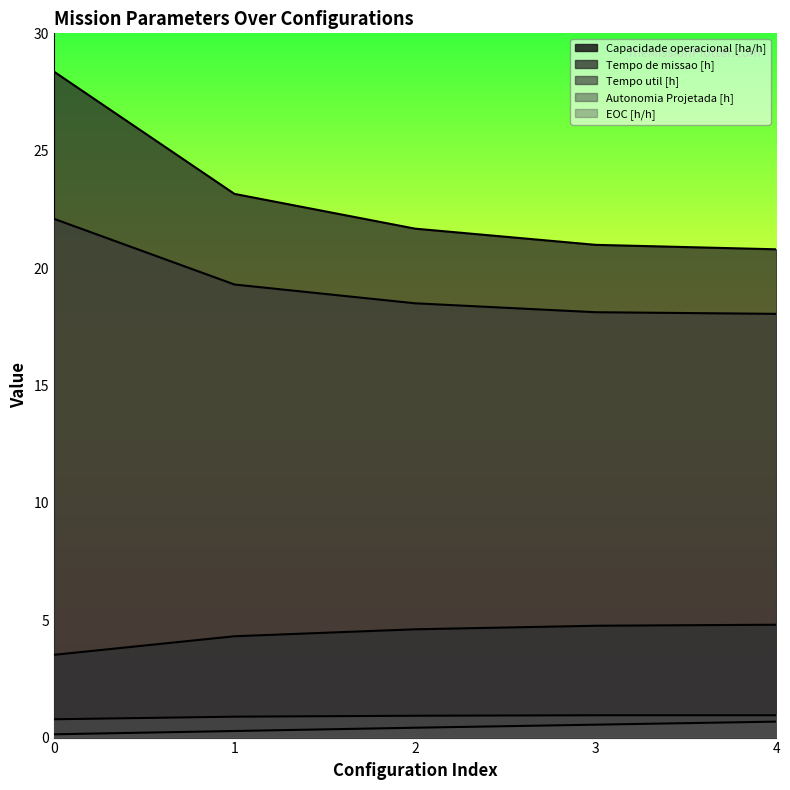

True or false: Tempo de missao [h] and Tempo util [h] intersect in this chart.

False